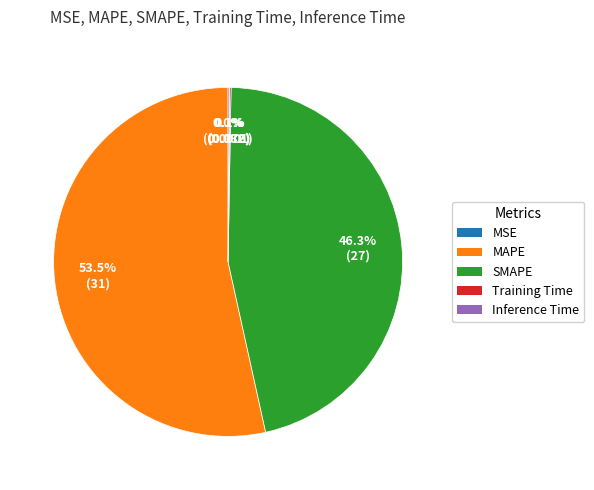

To the nearest percent, what is the average slice percentage?

20%